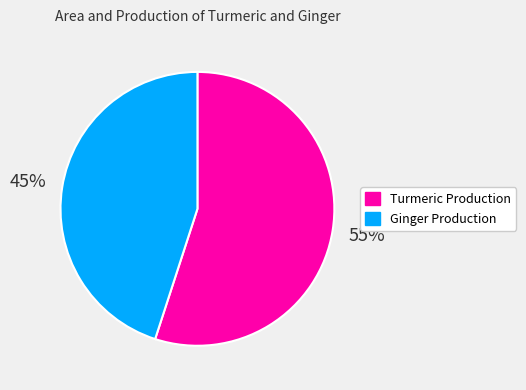

Count the number of slices in the pie.

2